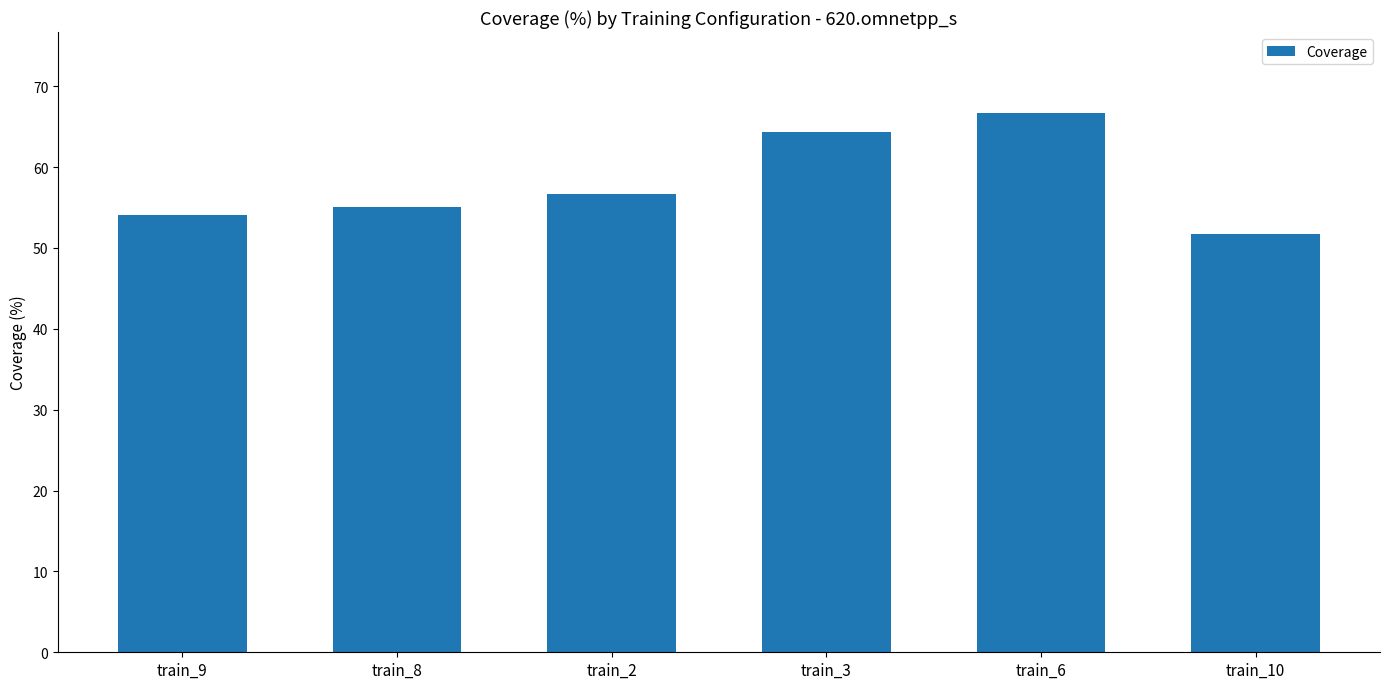

What is the sum of all values?

348.7